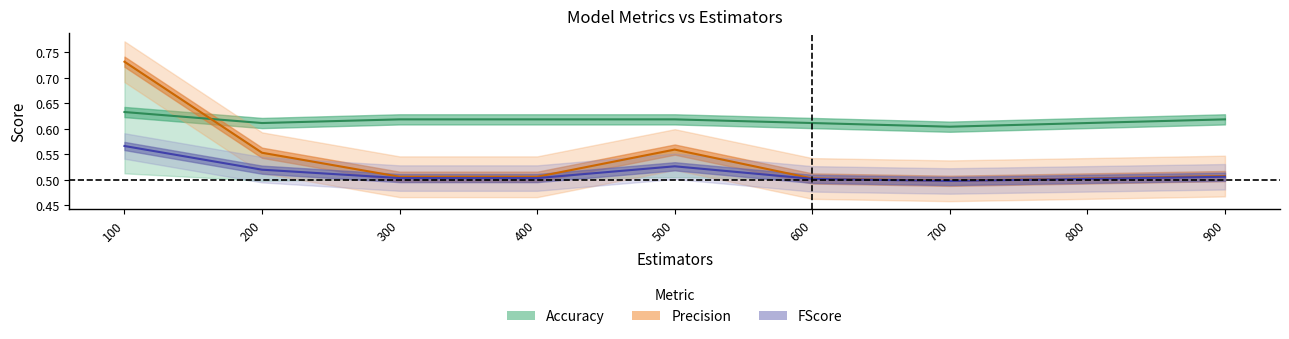

What is the maximum value for Precision?

0.7